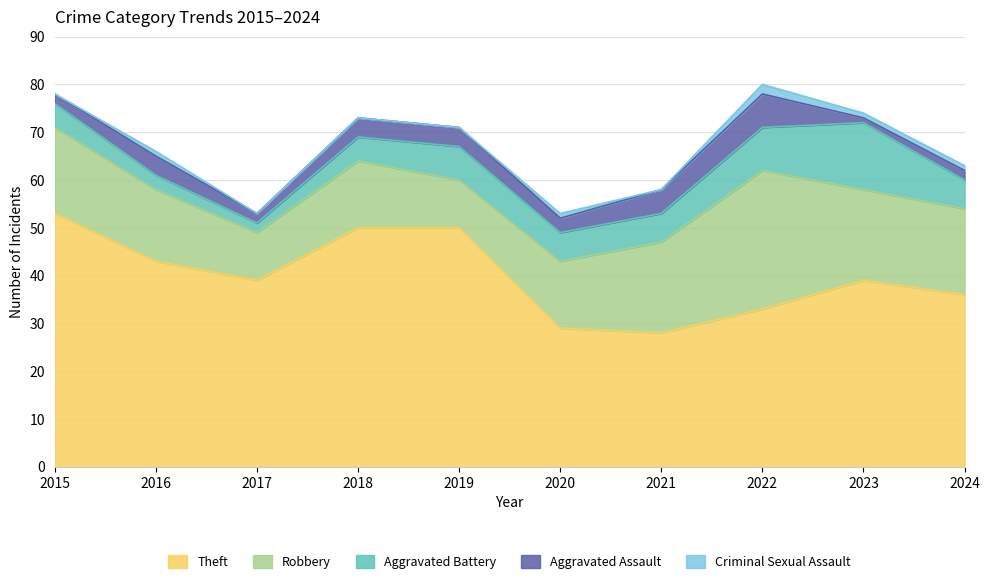

What is the approximate value of Robbery at 2023, to the nearest 5?

20